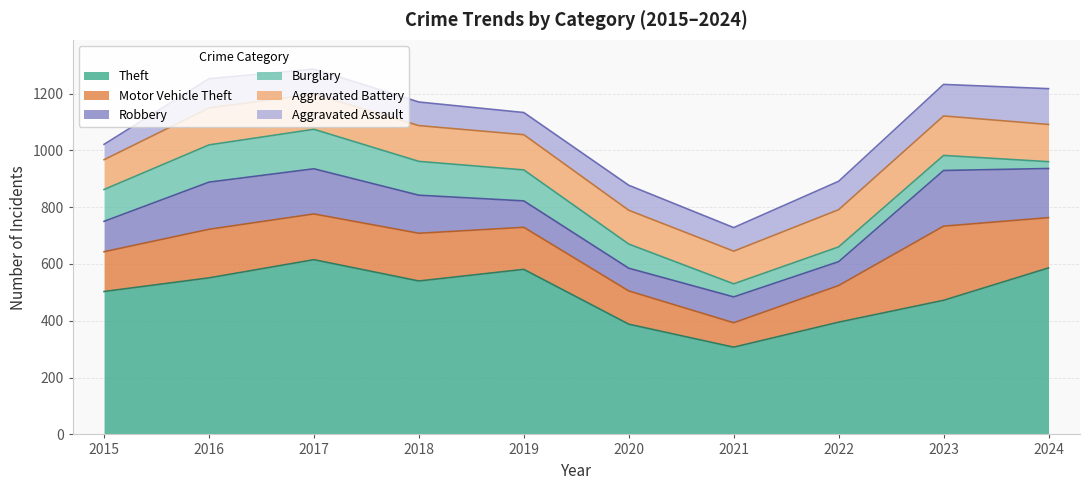

List the series in order of their peak value, lowest first.

Aggravated Assault, Burglary, Aggravated Battery, Robbery, Motor Vehicle Theft, Theft